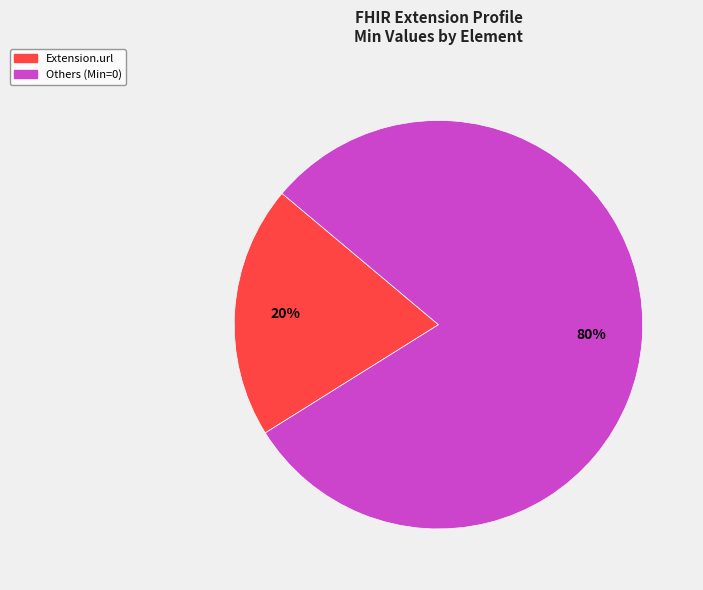

How many slices are in this pie chart?

2